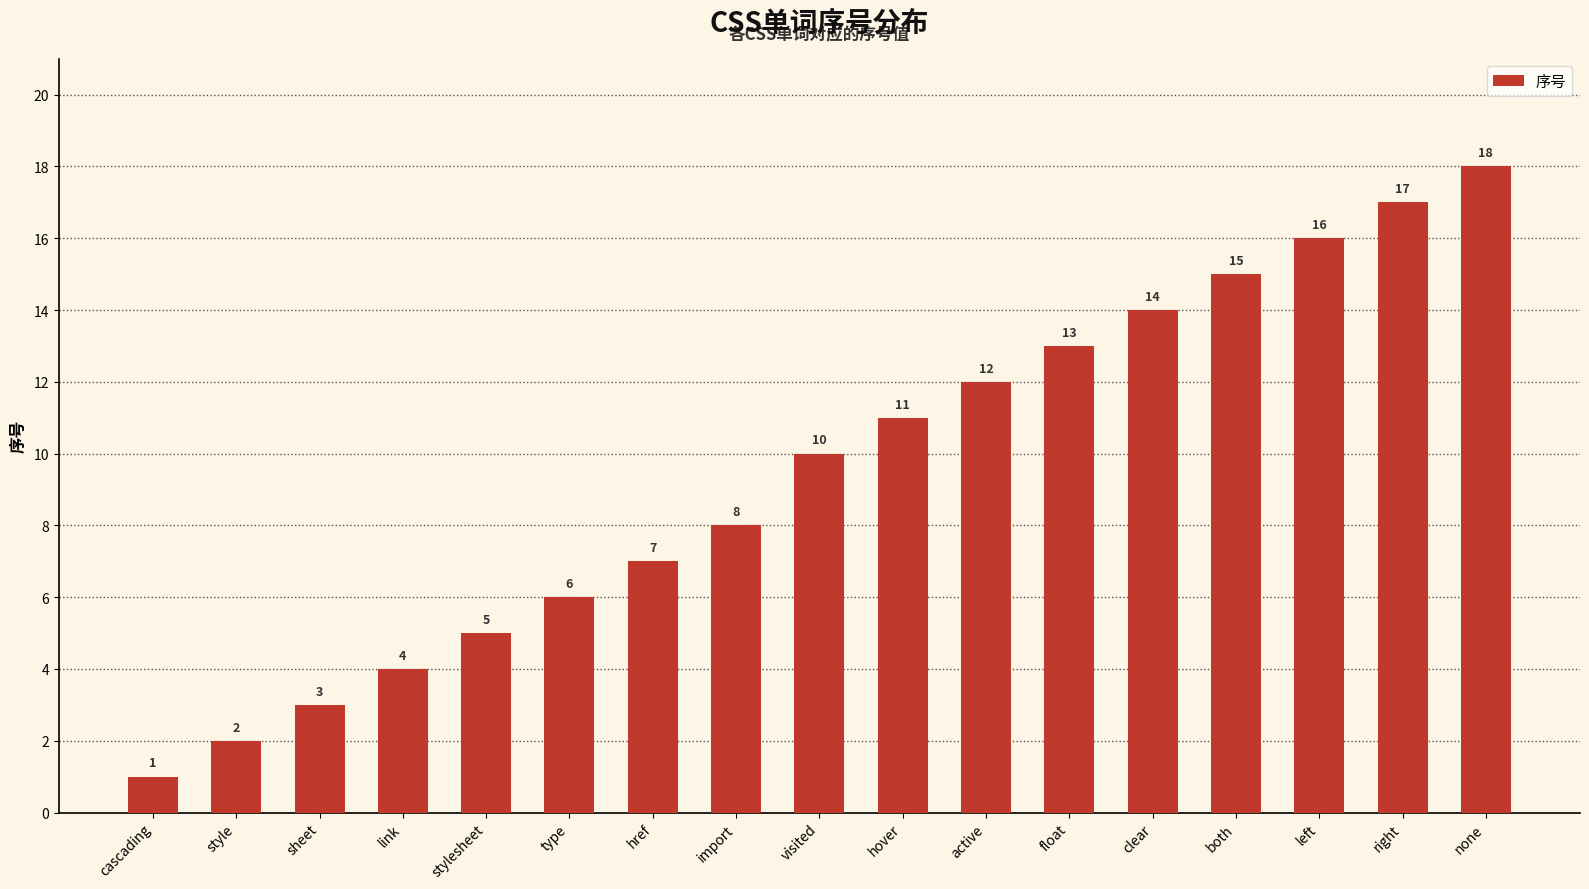

True or false: the data shows 22 at both.

False